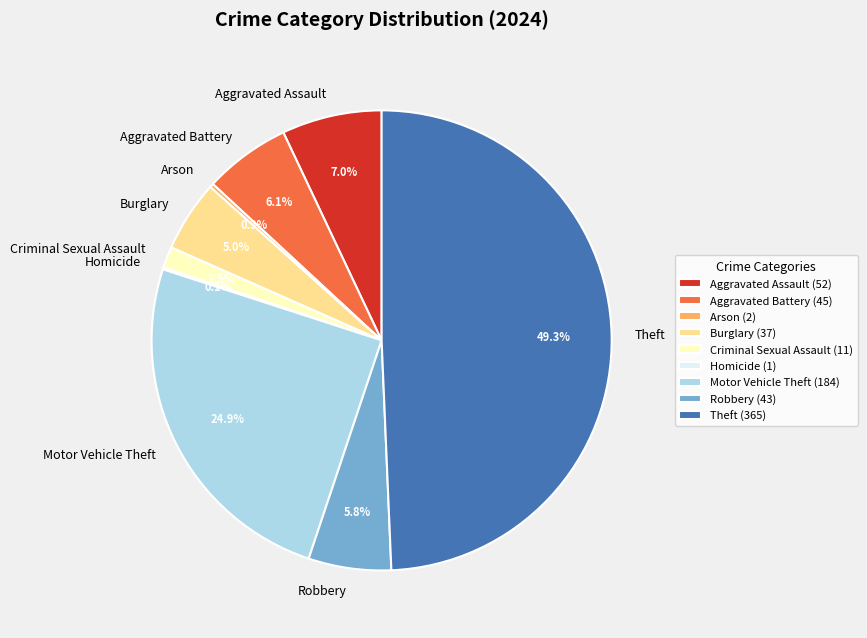

Do Aggravated Battery and Burglary together represent more than half of the pie?

No